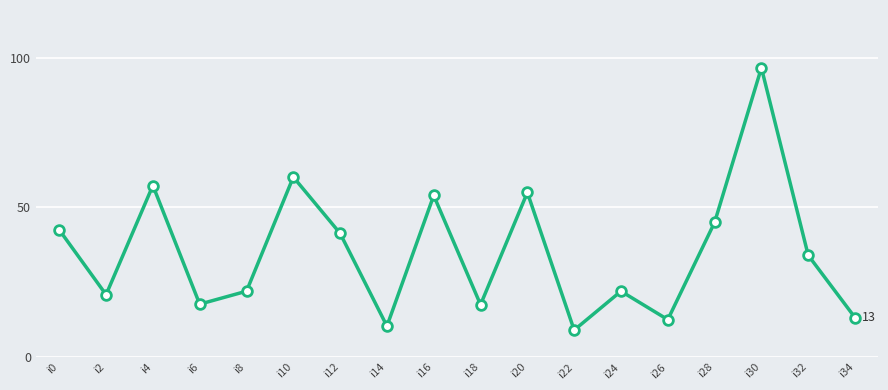

True or false: the data shows 55.0 at i12.

False